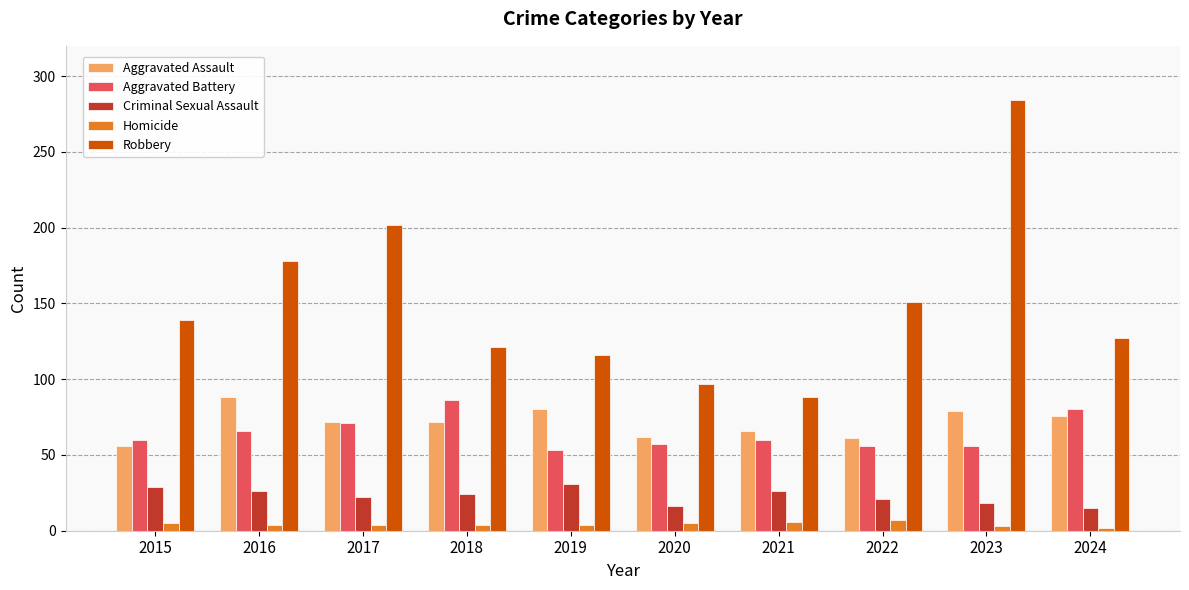

Rank the series at 2023 from highest to lowest value.

Robbery, Aggravated Assault, Aggravated Battery, Criminal Sexual Assault, Homicide